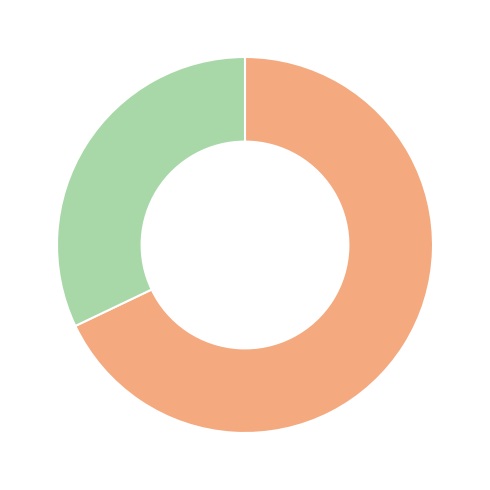

Is there a majority slice in this chart?

Yes